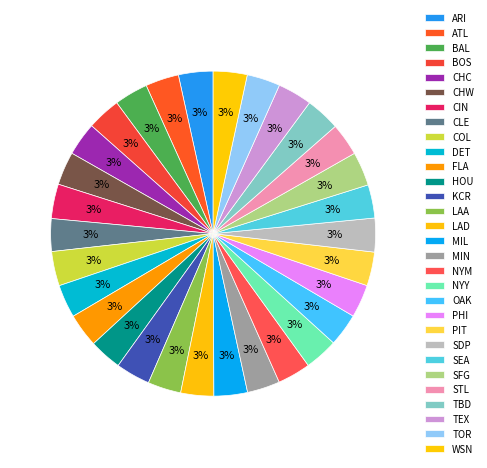

What portion of the pie excludes OAK?

96.7%